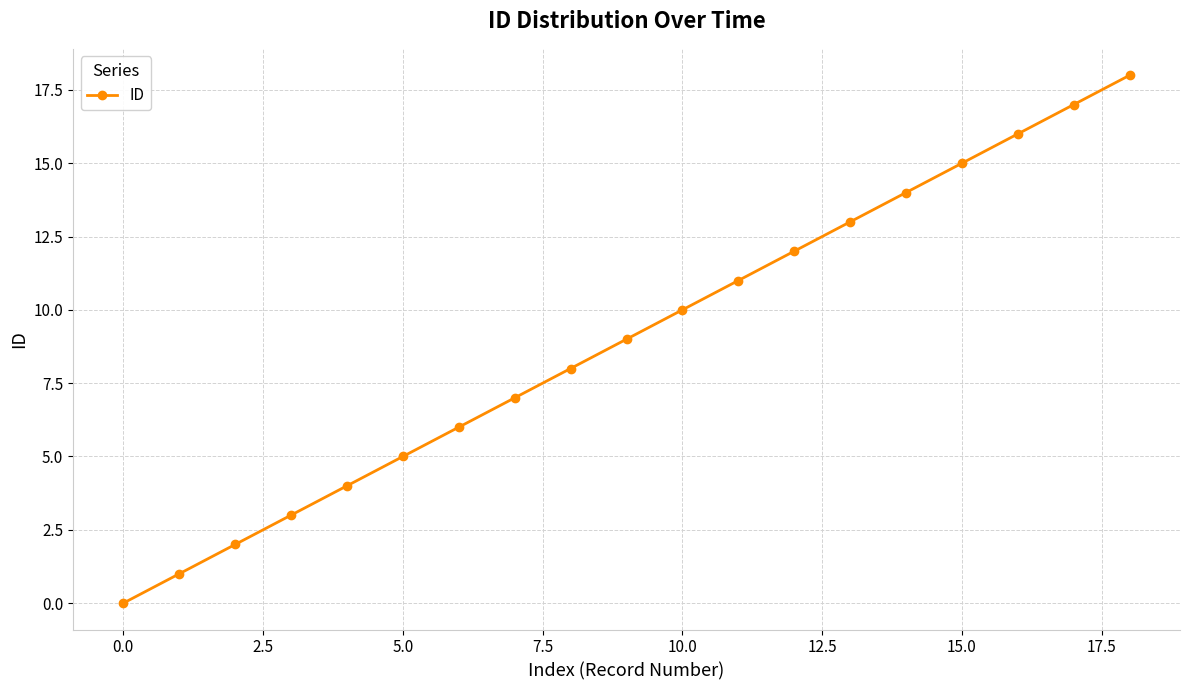

Reading left to right, extract all data points from this chart.

0	1	2	3	4	5	6	7	8	9	10	11	12	13	14	15	16	17	18